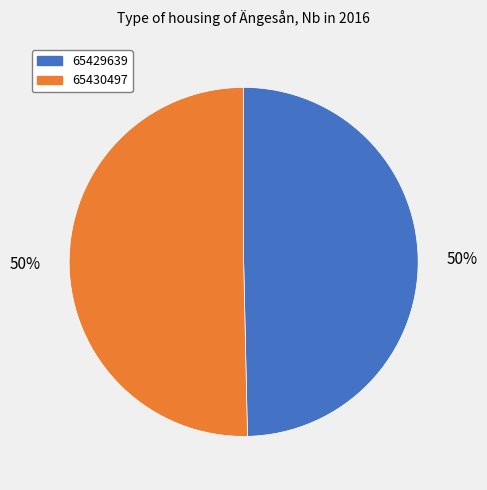

Is the sum of 65429639 and 65430497 greater than half?

Yes